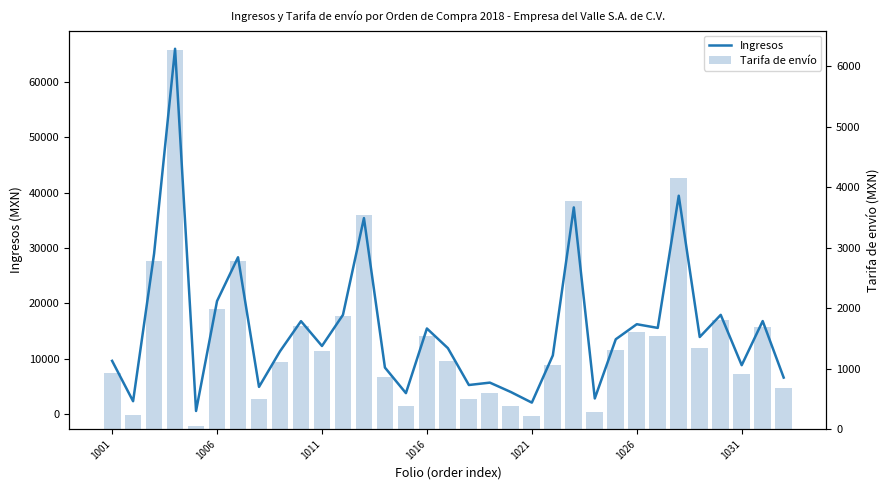

What is the highest value of the Tarifa de envío series?

6273.6